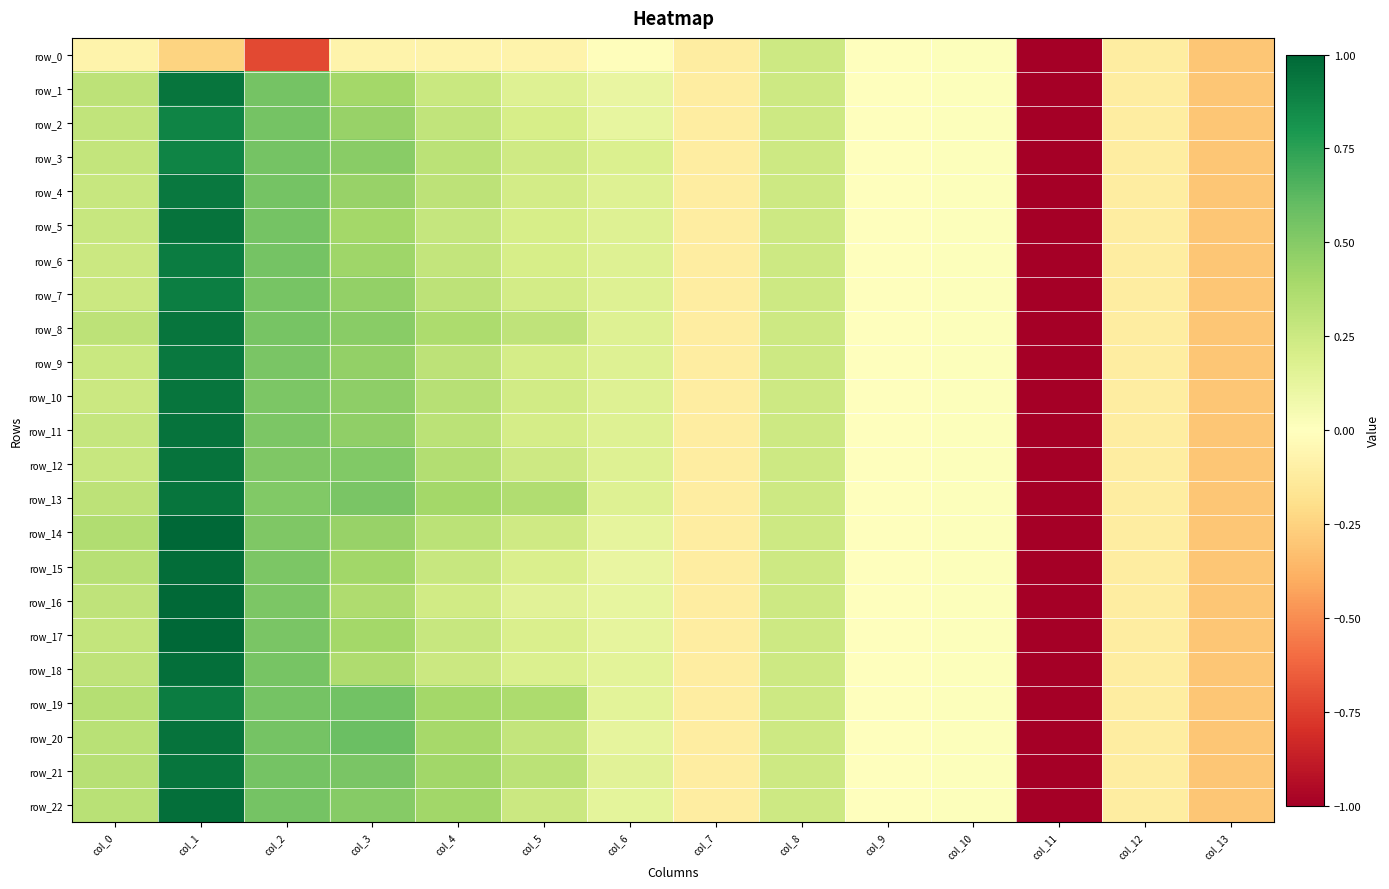

What is the maximum value shown in the chart?

1.0